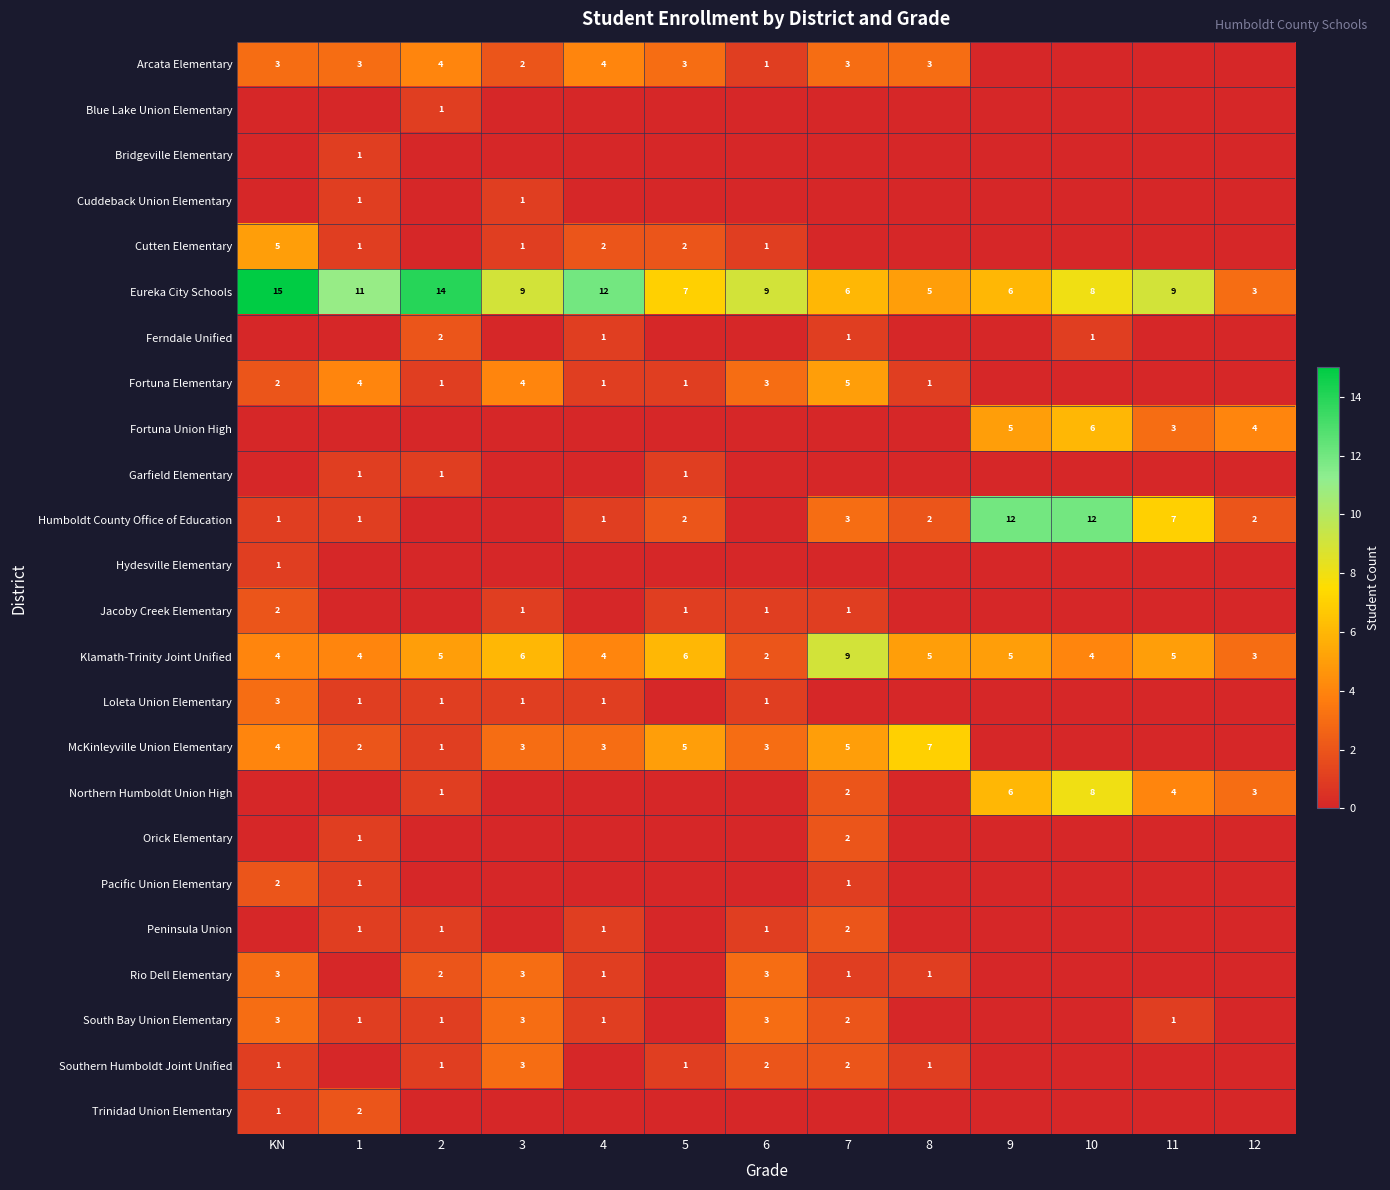

What is the sum of the Humboldt County Office of Education values at 4 and 10?

13